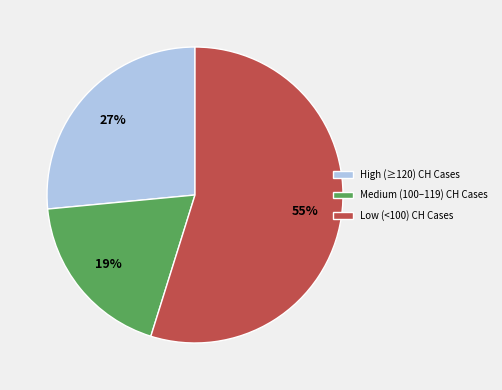

Rank the categories by value from lowest to highest.

Medium (100–119) CH Cases, High (≥120) CH Cases, Low (<100) CH Cases